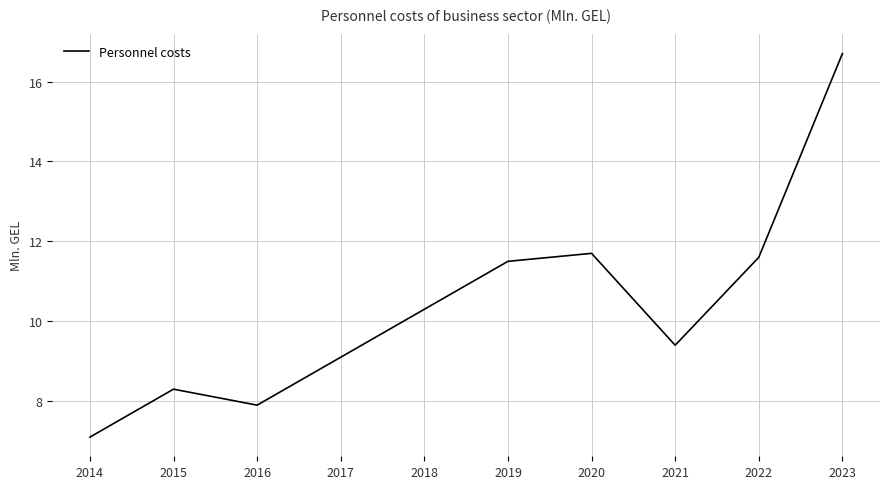

Where is the data nearest to the value 11?

2019